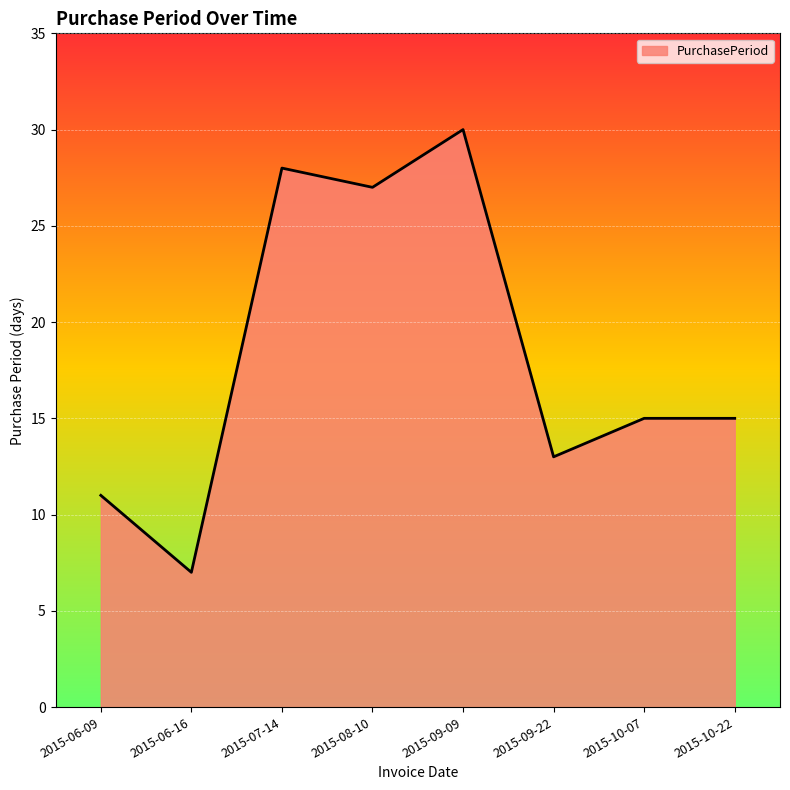

What is the smallest value displayed?

7